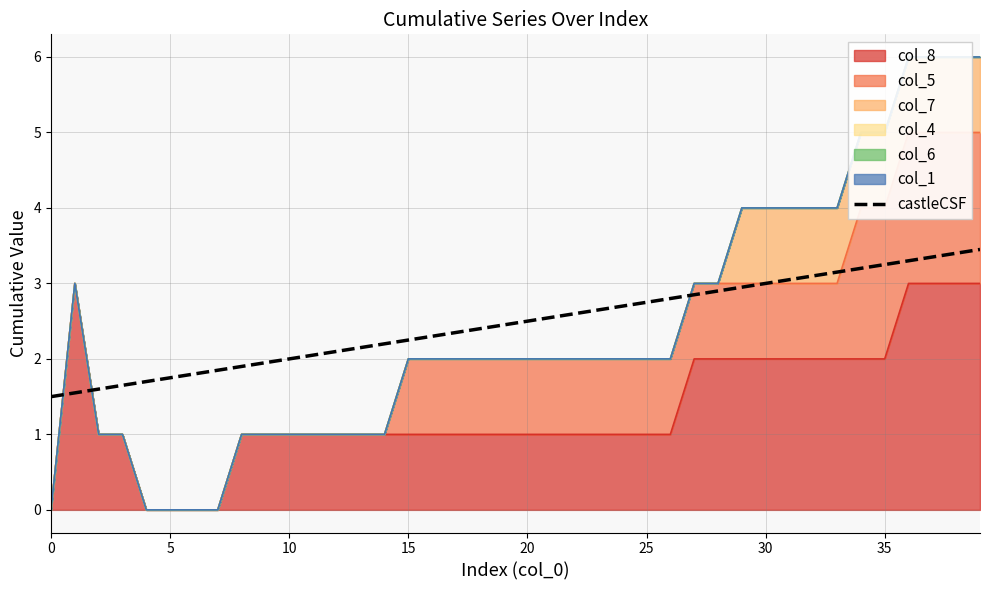

What is the average value?

2.5